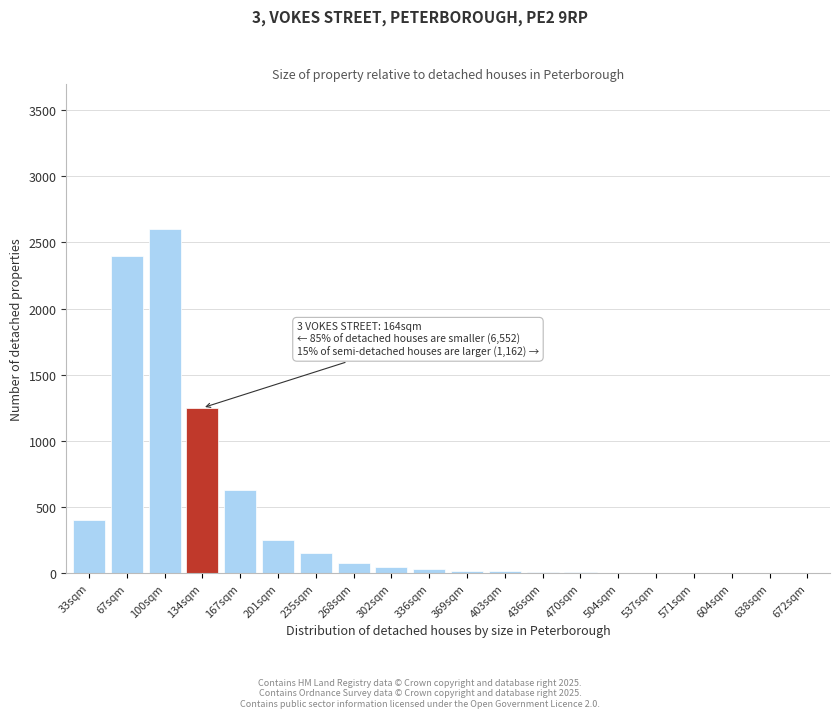

At which label is the value closest to 1300?

134sqm